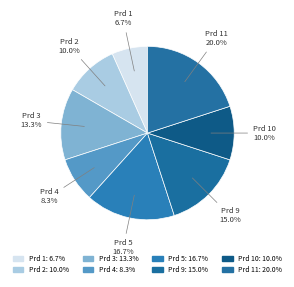

How many segments does this pie chart have?

8